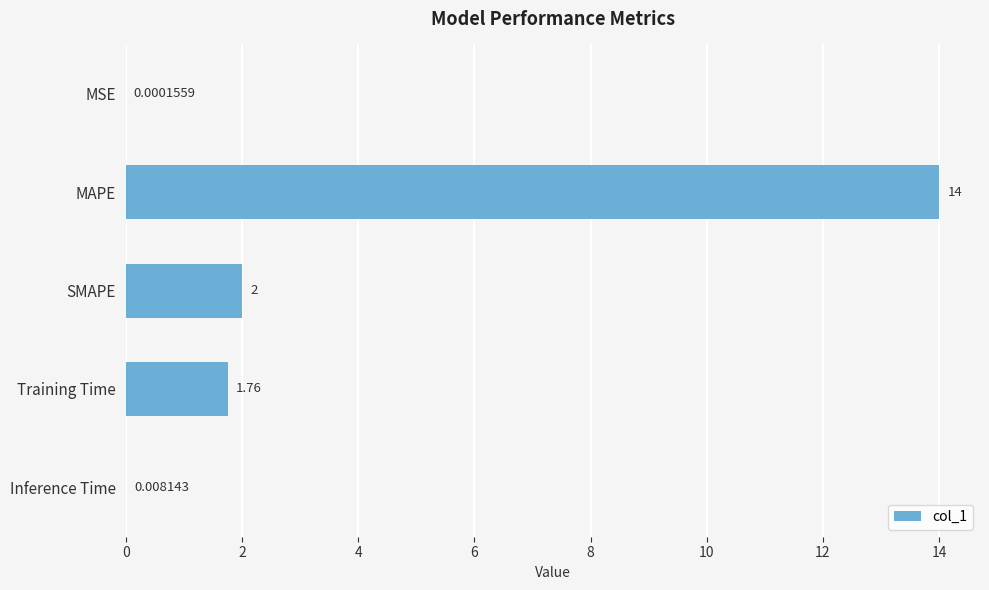

At which label is the value closest to 7?

SMAPE